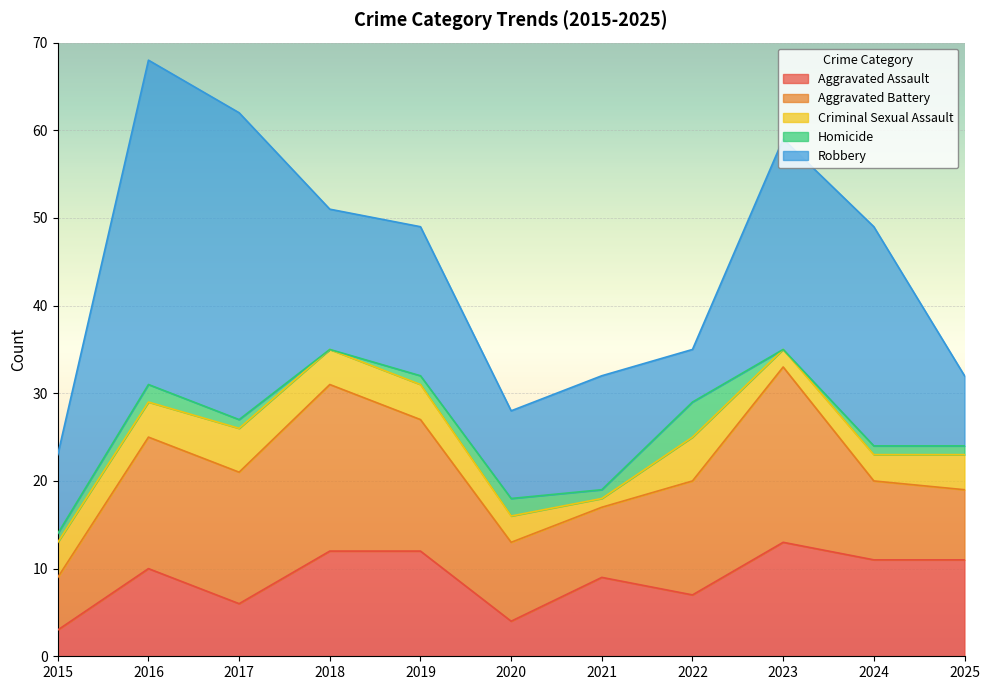

Which series has the largest total across all categories?

Robbery